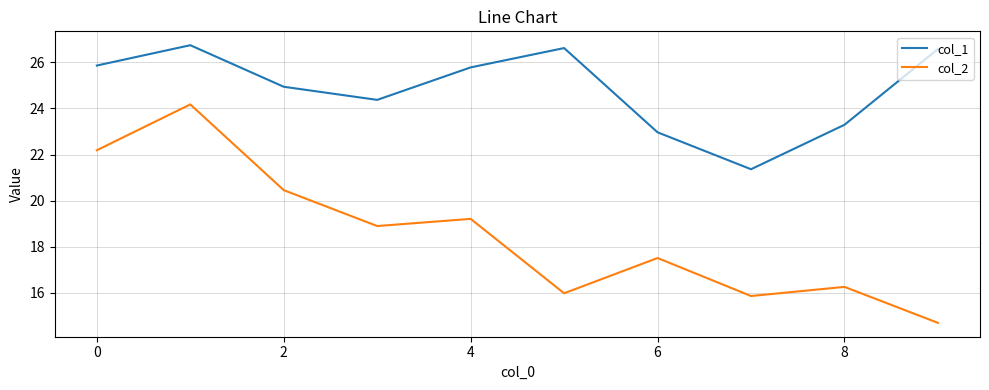

Which series has the largest total across all categories?

col_1